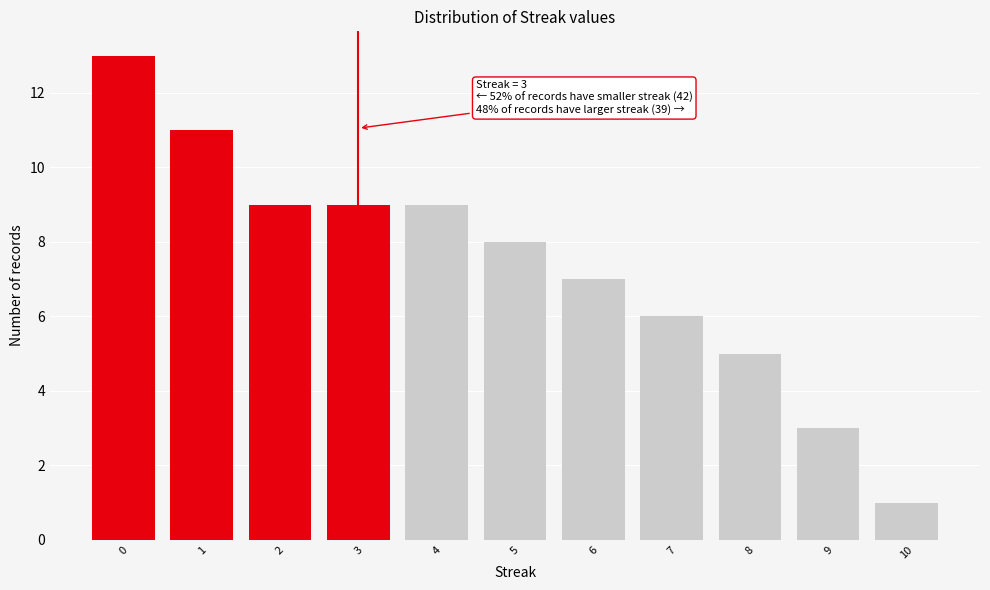

Reading left to right, what are all the values shown in this chart?

0=13	1=11	2=9	3=9	4=9	5=8	6=7	7=6	8=5	9=3	10=1